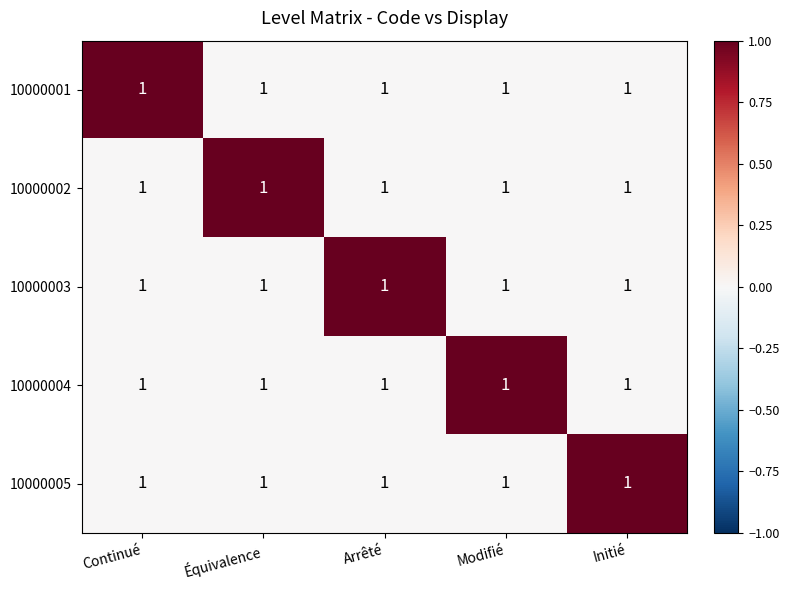

Which category has the highest value across all series?

Continué